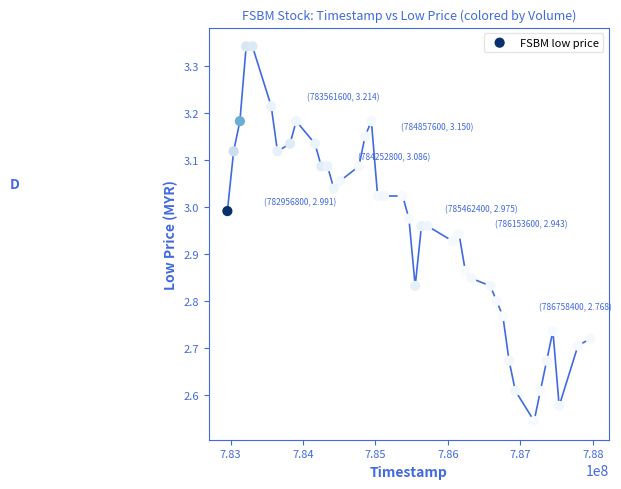

What is the range of X values (max minus min)?

5011200.0